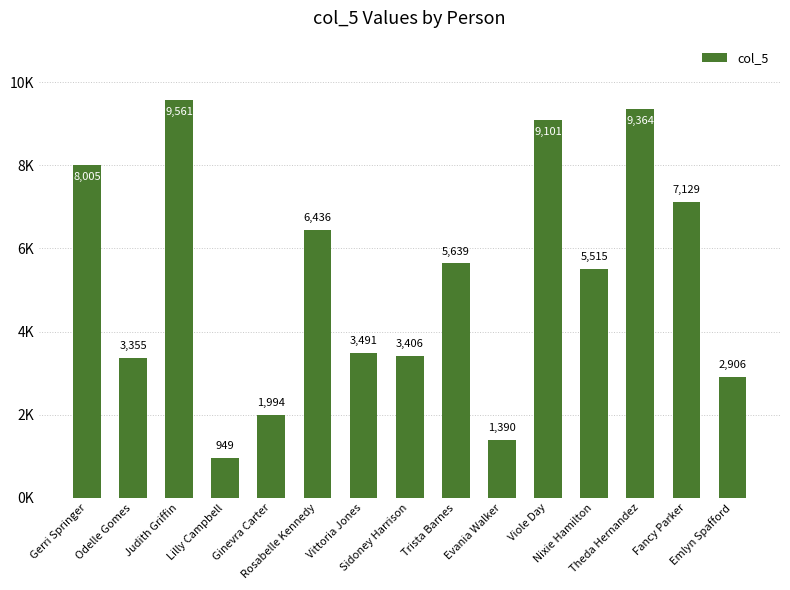

What is the difference between the values at Trista Barnes and Sidoney Harrison?

2233